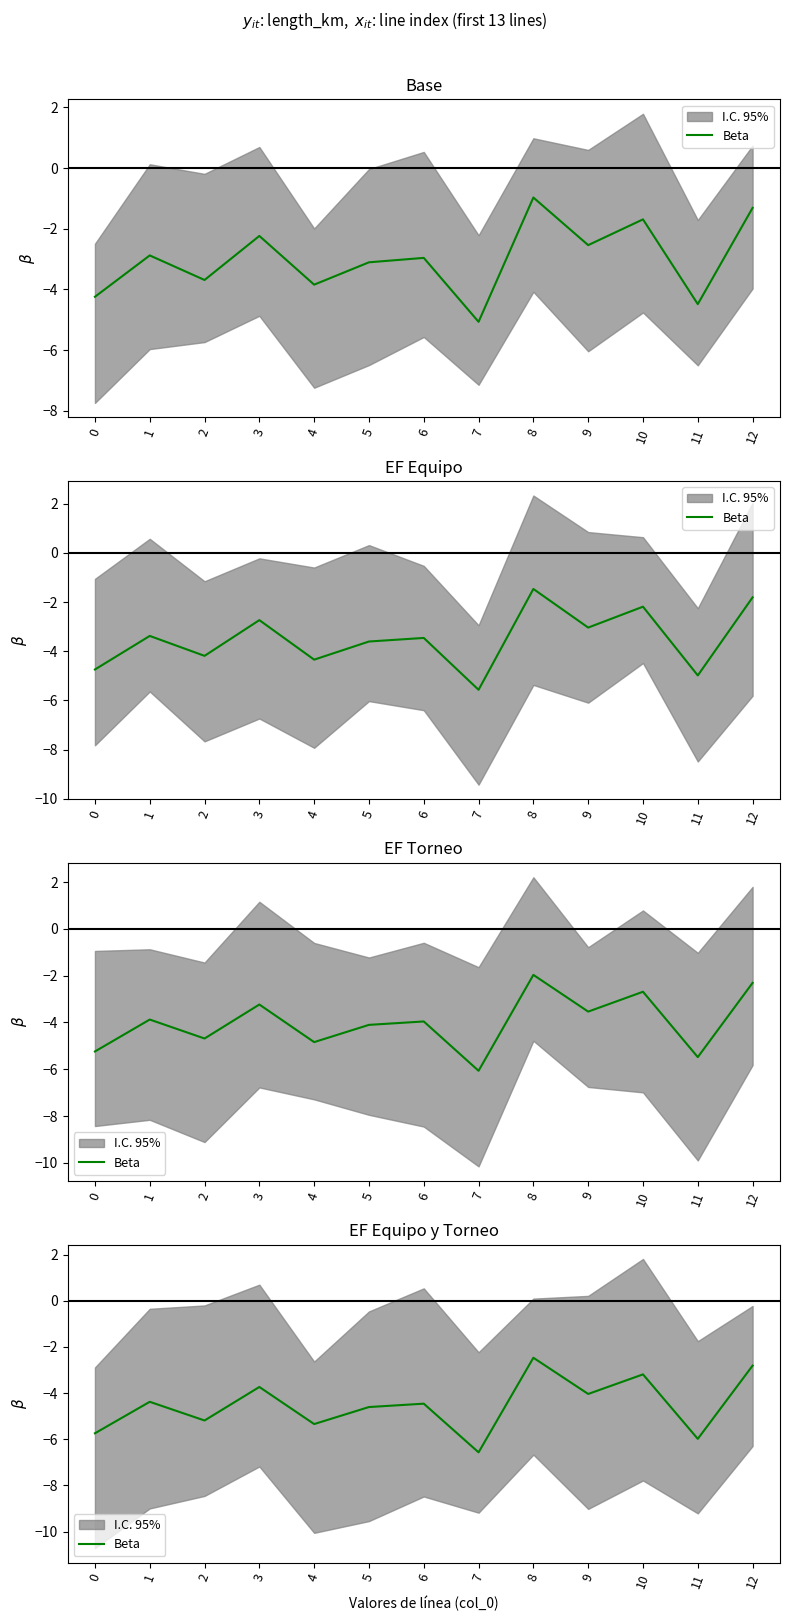

Which has a higher value, 3 or 9?

3